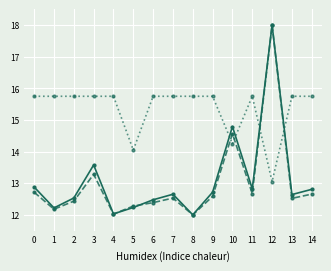

What is the spread (max minus min) of values at 4?

3.7